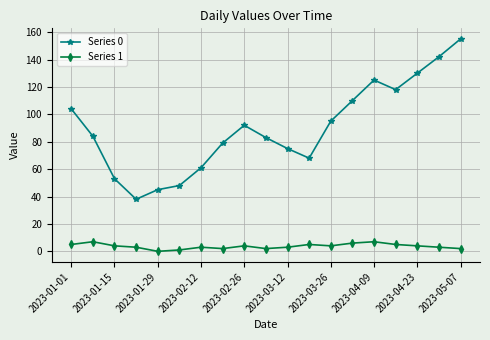

How many values in the Series 0 series are below 84?

9